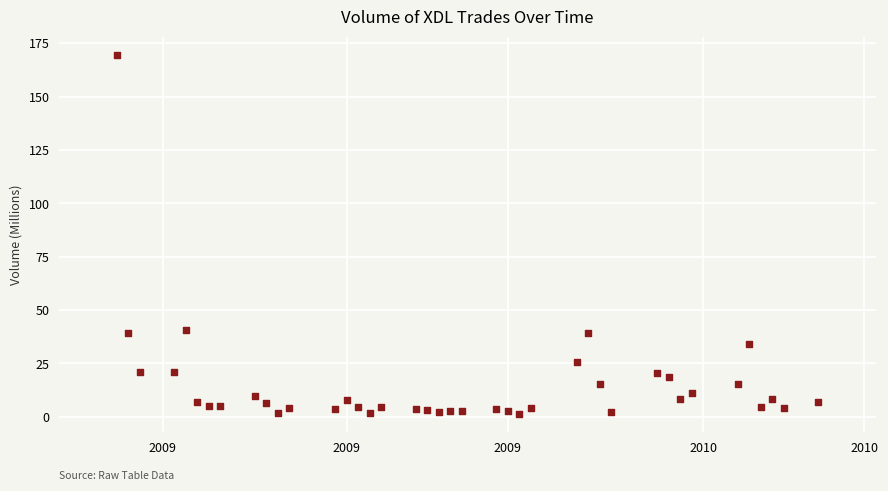

What is the range of X values (max minus min)?

61.0